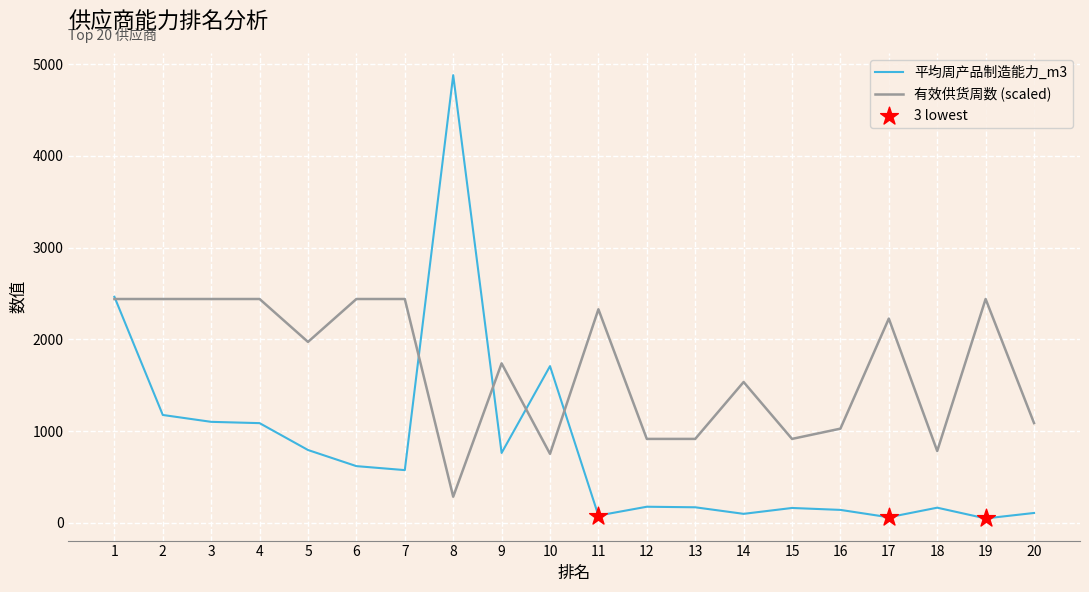

At which category is the sum across all series the highest?

8